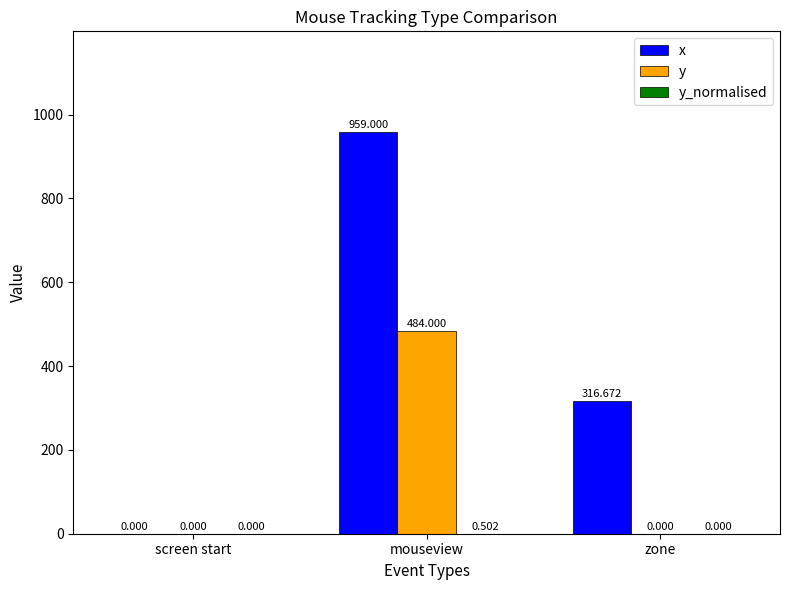

Count the number of data series in this chart.

3